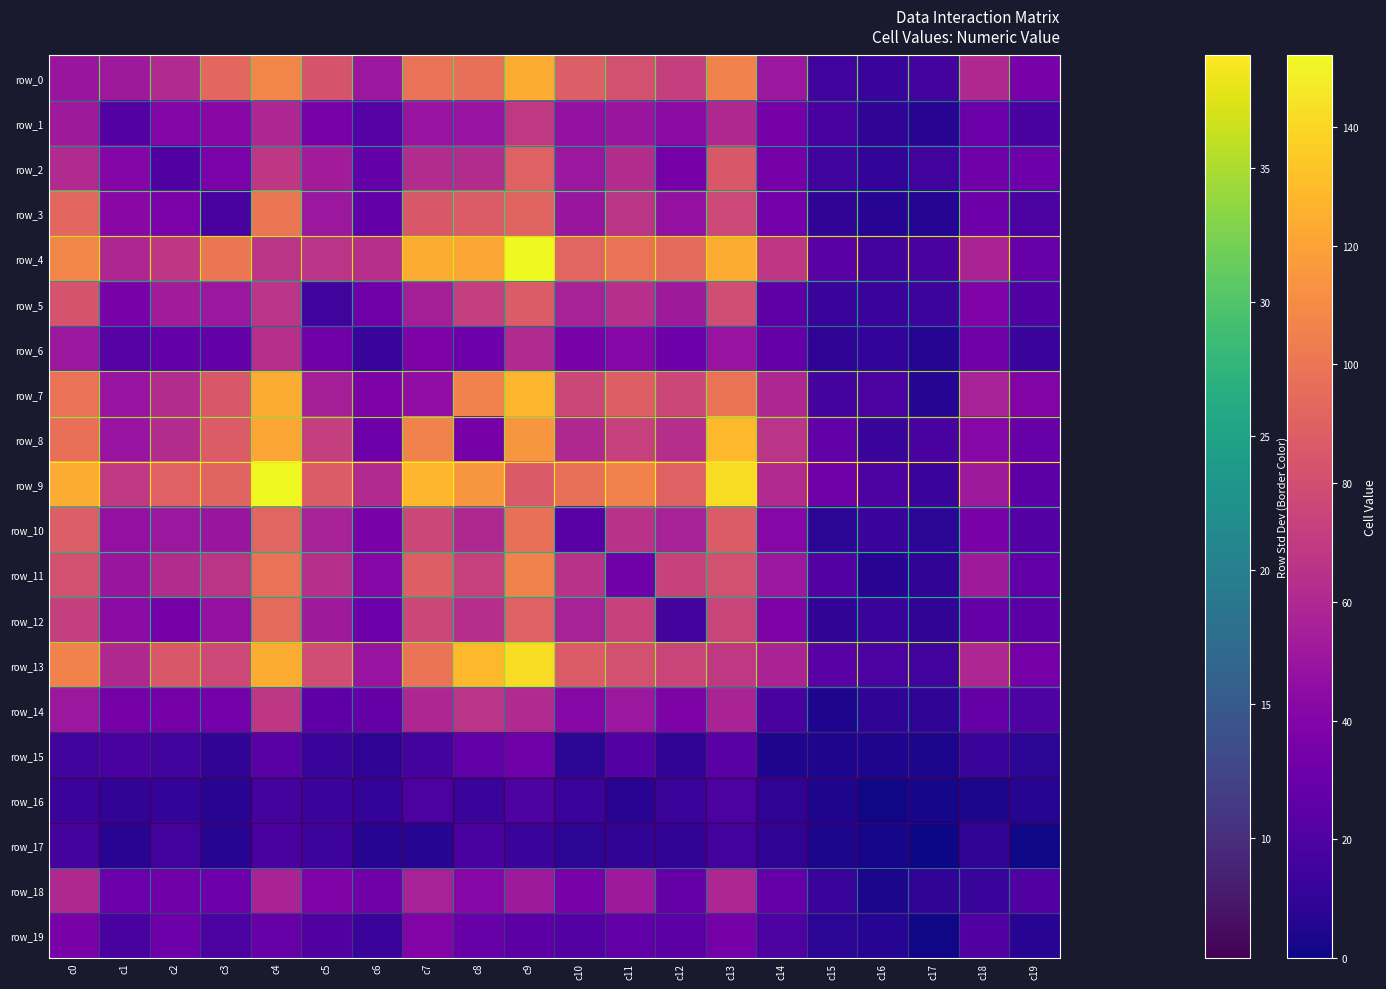

Which series has the largest total across all categories?

row_9